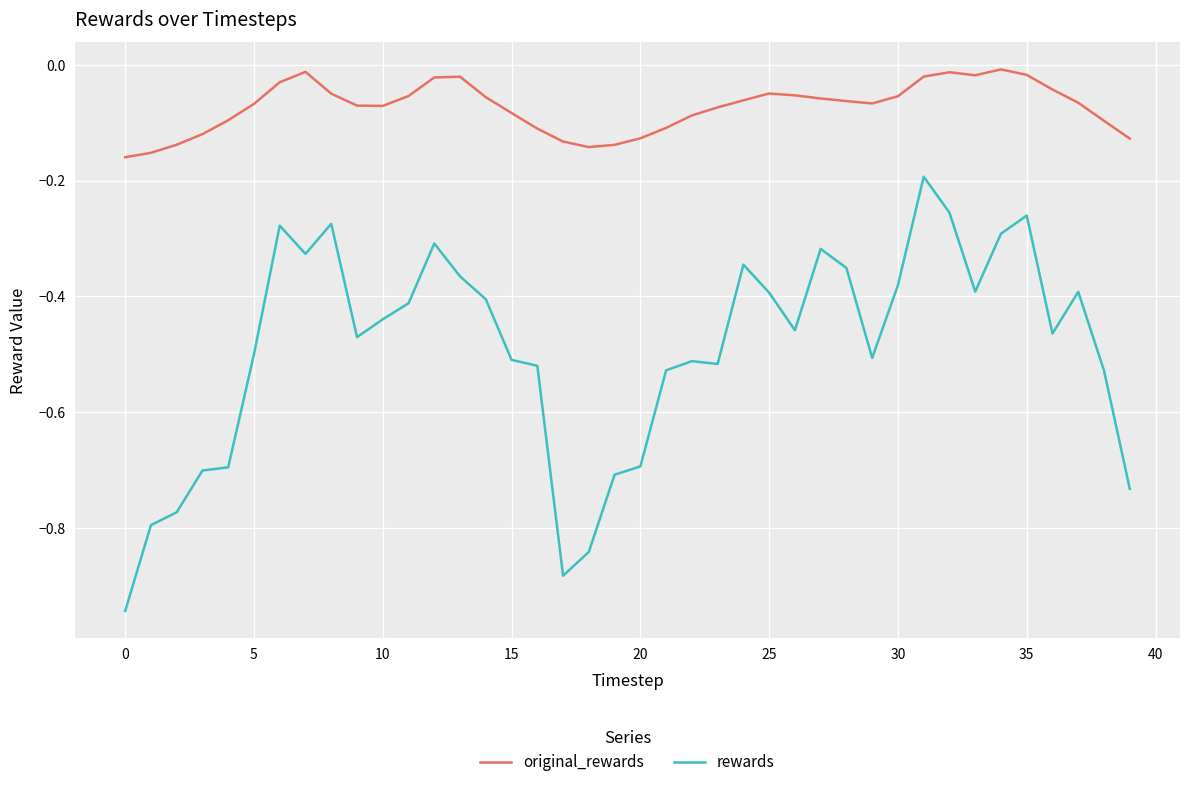

List the series in order of their peak value, highest first.

original_rewards, rewards